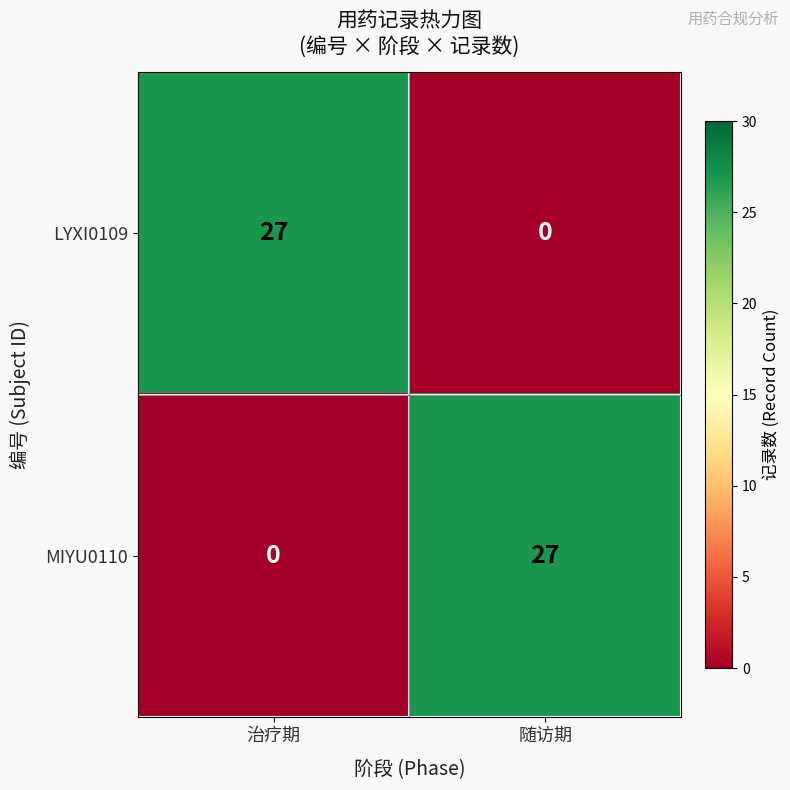

What is the total value across all series at 随访期?

27